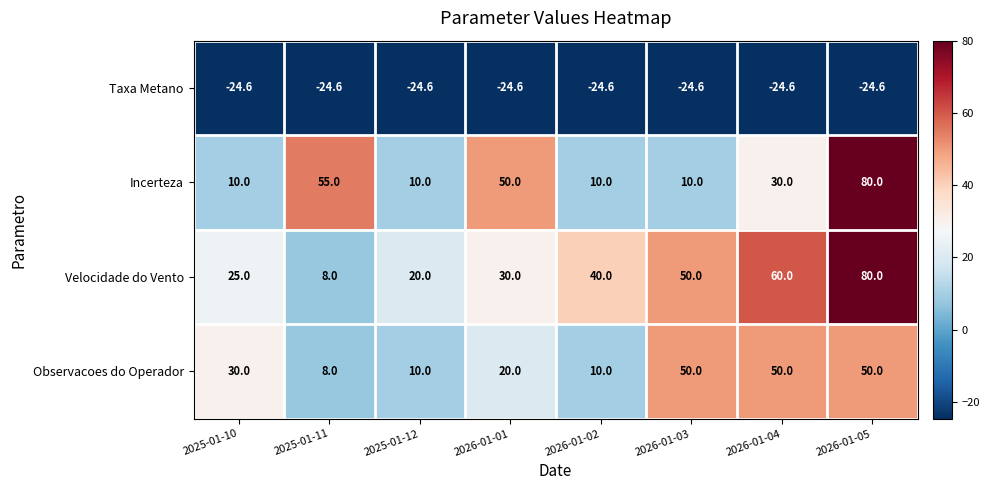

True or false: Observacoes do Operador has a value of 76.2 at 2026-01-05.

False